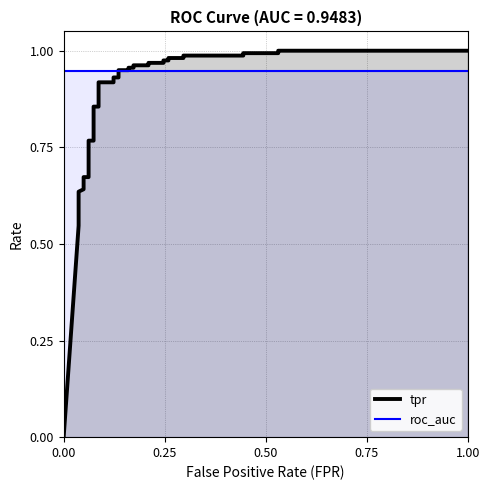

Reading left to right, extract all data points from this chart.

tpr: 0.0	0.5	0.6	0.6	0.6	0.6	0.7	0.7	0.7	0.8	0.8	0.9	0.9	0.9	0.9	0.9	0.9	0.9	0.9	1.0	1.0	1.0	1.0	1.0	1.0	1.0	1.0	1.0	1.0	1.0	1.0	1.0	1.0	1.0	1.0
roc_auc: 0.9	0.9	0.9	0.9	0.9	0.9	0.9	0.9	0.9	0.9	0.9	0.9	0.9	0.9	0.9	0.9	0.9	0.9	0.9	0.9	0.9	0.9	0.9	0.9	0.9	0.9	0.9	0.9	0.9	0.9	0.9	0.9	0.9	0.9	0.9